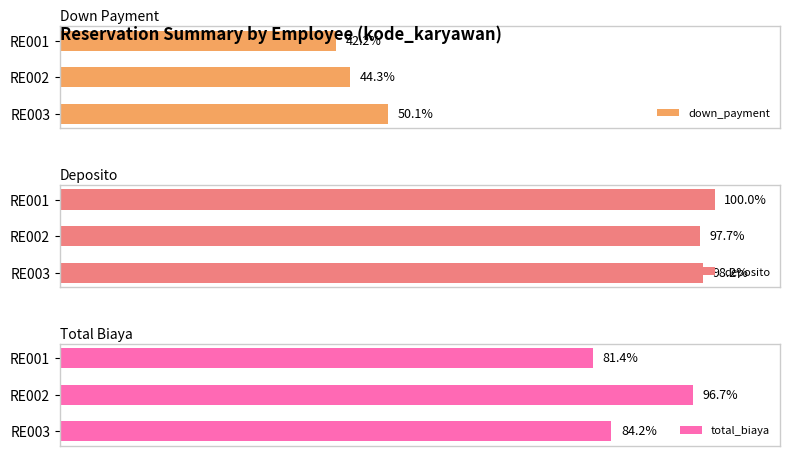

List the labels in order of deposito value, largest first.

RE001, RE003, RE002